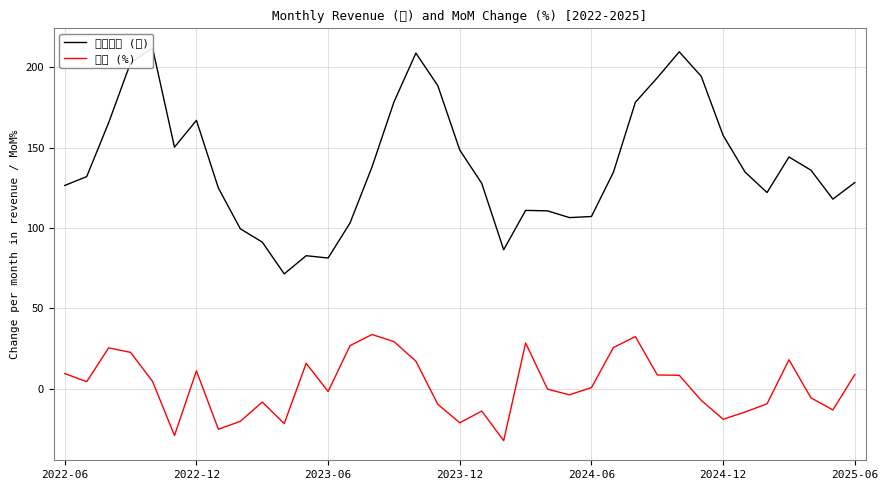

Reading left to right, what are all the values shown in this chart?

單月營收 (億): 126.4	131.9	165.4	202.7	211.9	150.2	166.9	124.8	99.4	91.2	71.4	82.7	81.3	103.1	137.9	178.3	208.7	188.4	148.4	127.7	86.4	110.9	110.6	106.4	107.1	134.6	178.1	193.4	209.5	194.3	157.5	134.7	122.0	144.1	135.9	117.9	128.2
月增 (%): 9.4	4.4	25.4	22.6	4.5	-29.1	11.1	-25.2	-20.3	-8.3	-21.7	15.8	-1.7	26.8	33.7	29.3	17.1	-9.7	-21.2	-13.9	-32.3	28.4	-0.3	-3.8	0.7	25.6	32.4	8.5	8.3	-7.2	-19.0	-14.5	-9.4	18.0	-5.7	-13.2	8.8